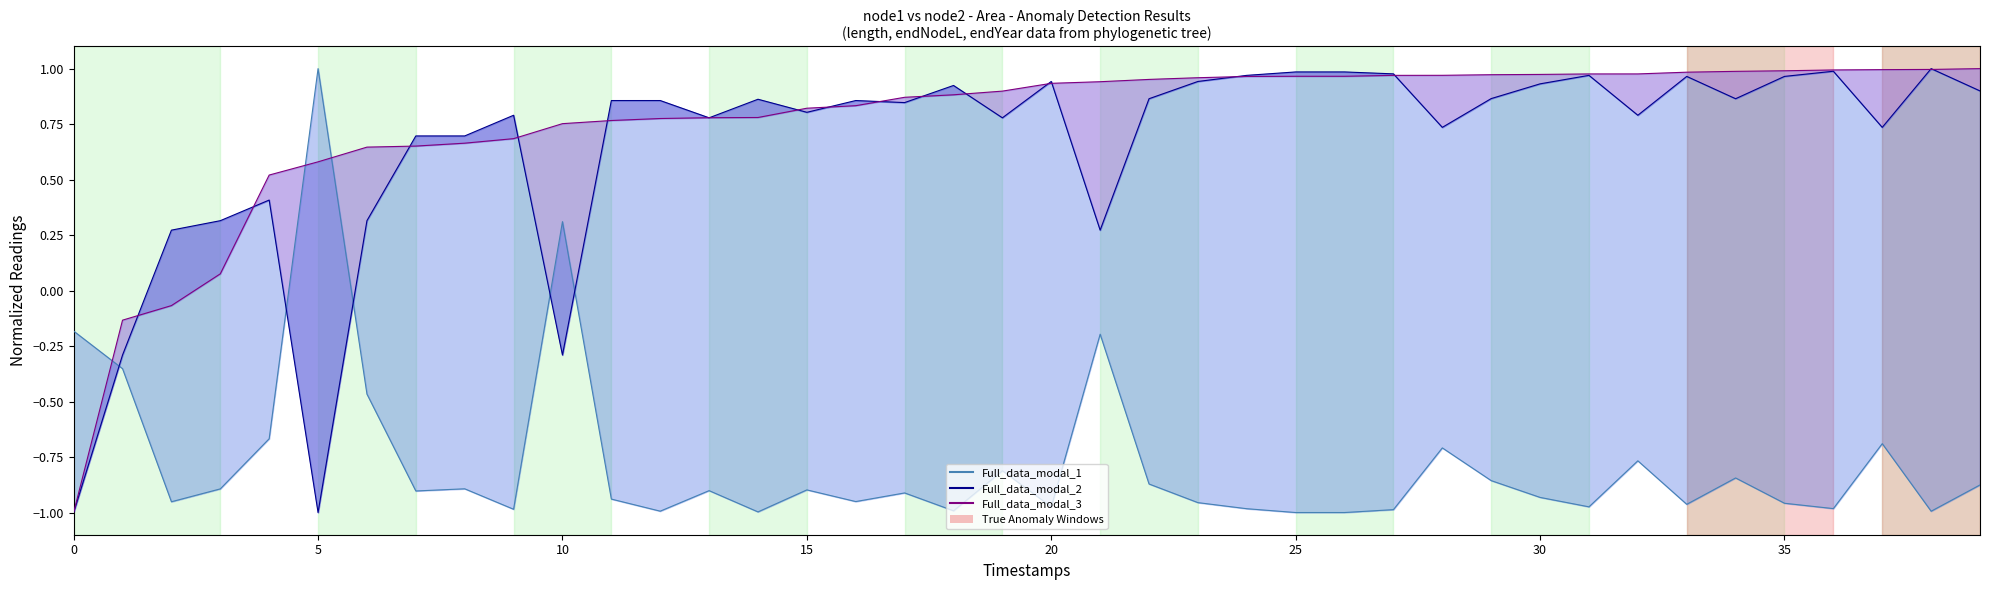

What are all the series names shown in the legend?

Full_data_modal_1, Full_data_modal_2, Full_data_modal_3